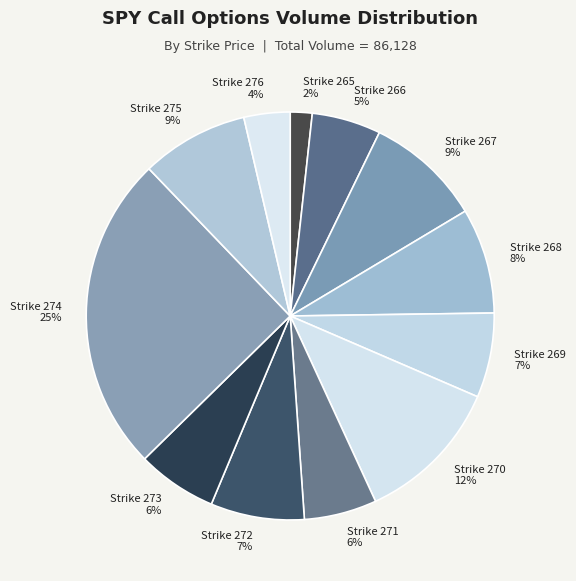

What is the ratio of the value at Strike 268 8% to the value at Strike 273 6%?

1.3